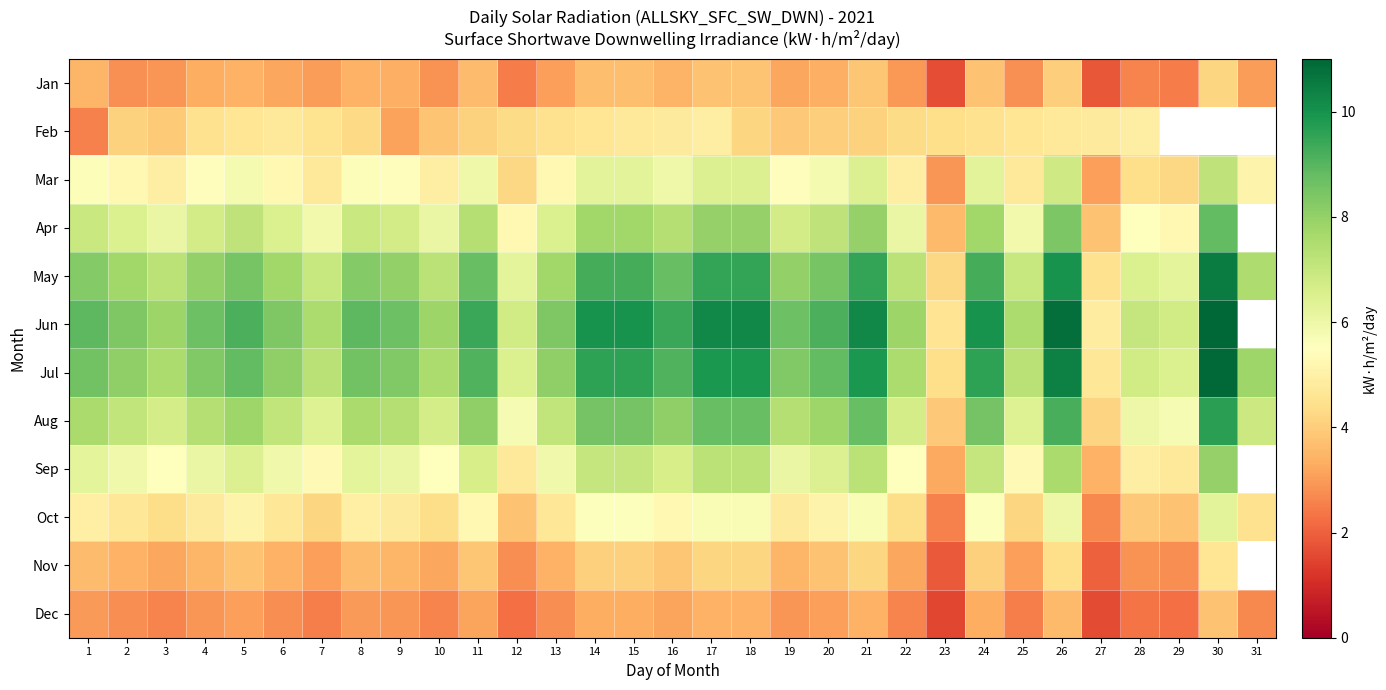

What is the difference between the second highest and second lowest values in the Jan series?

2.2